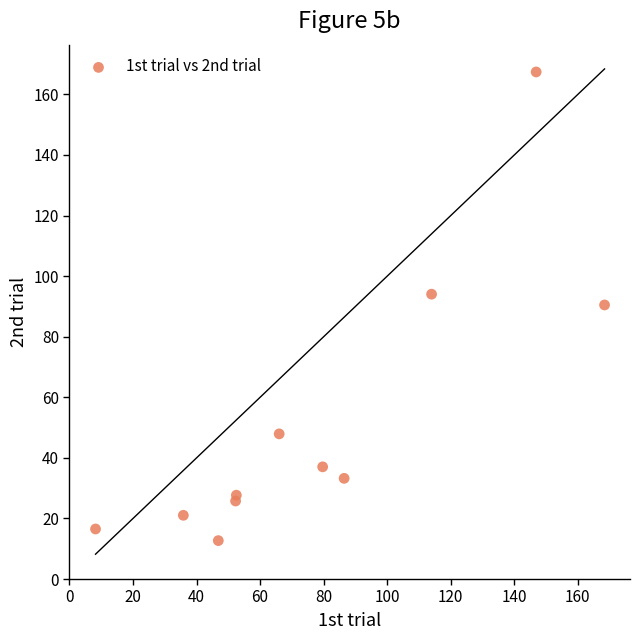

What is the range of Y values (max minus min)?

154.7